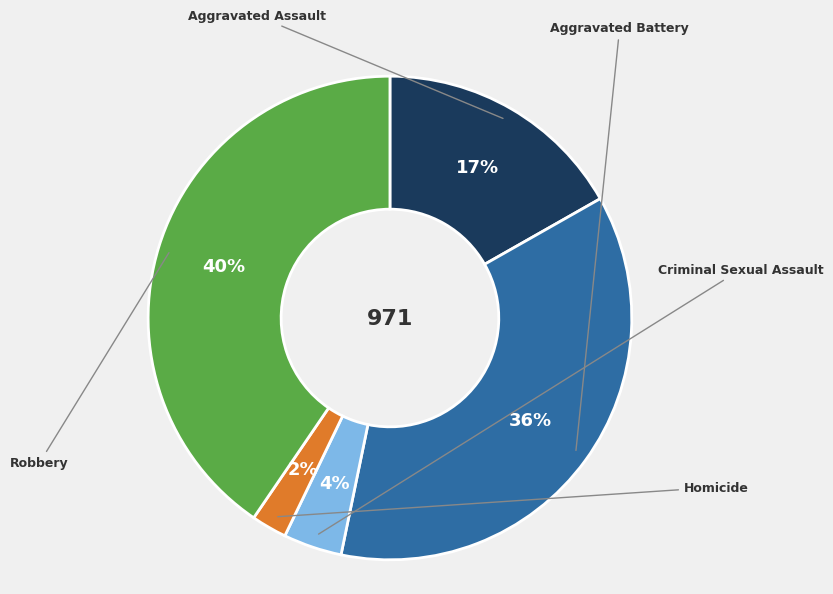

Approximately how many times larger is the value at Robbery compared to Aggravated Battery?

1.1